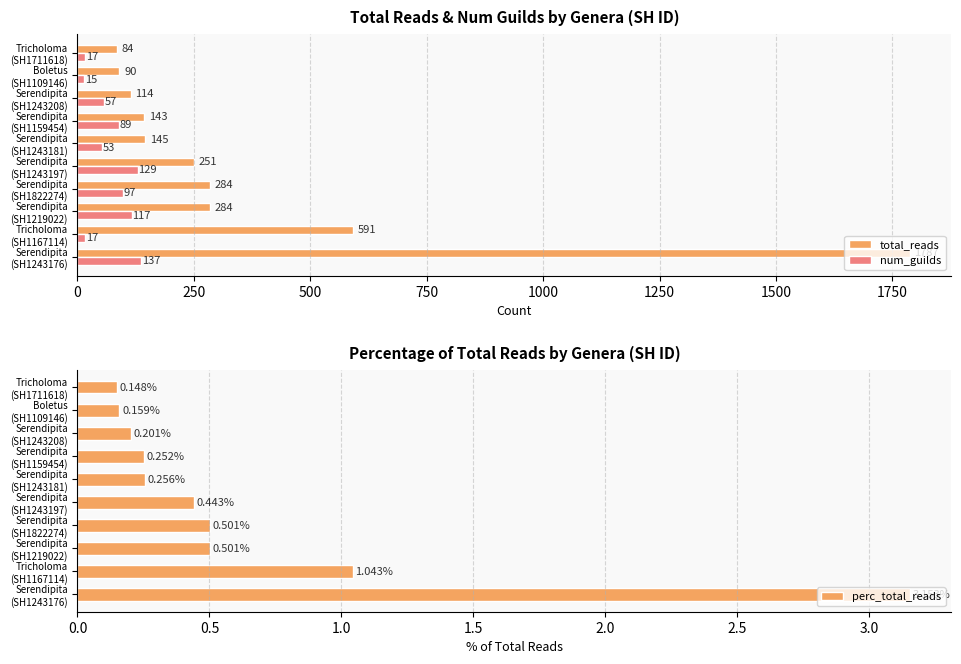

What is the difference between the maximum and minimum values in the num_guilds series?

122